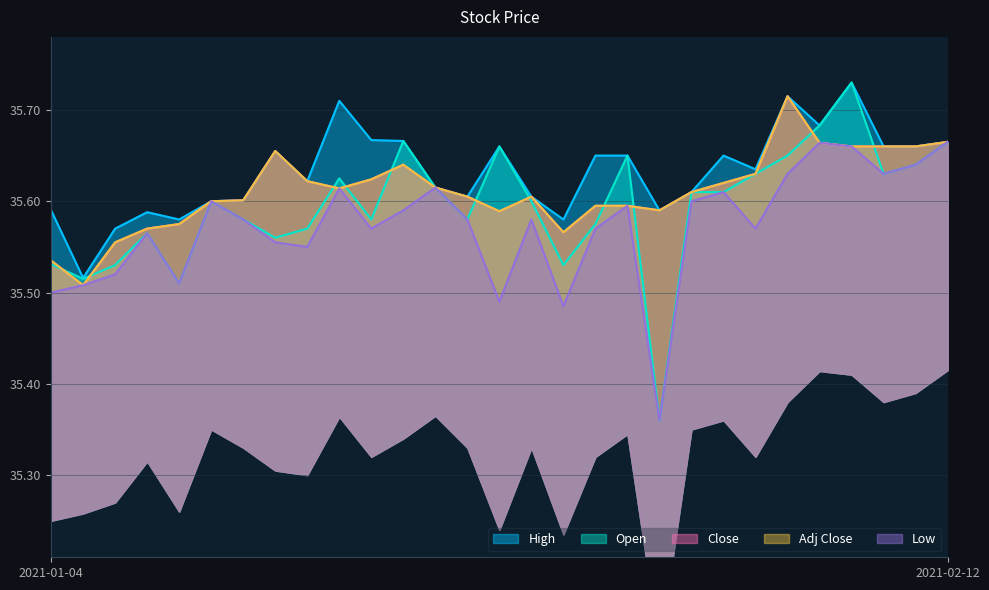

Reading left to right, extract all data points from this chart.

High: 2021-01-04=35.6	2021-01-05=35.5	2021-01-06=35.6	2021-01-07=35.6	2021-01-08=35.6	2021-01-11=35.6	2021-01-12=35.6	2021-01-13=35.7	2021-01-14=35.6	2021-01-15=35.7	2021-01-19=35.7	2021-01-20=35.7	2021-01-21=35.6	2021-01-22=35.6	2021-01-25=35.7	2021-01-26=35.6	2021-01-27=35.6	2021-01-28=35.7	2021-01-29=35.7	2021-02-01=35.6	2021-02-02=35.6	2021-02-03=35.7	2021-02-04=35.6	2021-02-05=35.7	2021-02-08=35.7	2021-02-09=35.7	2021-02-10=35.7	2021-02-11=35.7	2021-02-12=35.7
Open: 2021-01-04=35.5	2021-01-05=35.5	2021-01-06=35.5	2021-01-07=35.6	2021-01-08=35.5	2021-01-11=35.6	2021-01-12=35.6	2021-01-13=35.6	2021-01-14=35.6	2021-01-15=35.6	2021-01-19=35.6	2021-01-20=35.7	2021-01-21=35.6	2021-01-22=35.6	2021-01-25=35.7	2021-01-26=35.6	2021-01-27=35.5	2021-01-28=35.6	2021-01-29=35.7	2021-02-01=35.4	2021-02-02=35.6	2021-02-03=35.6	2021-02-04=35.6	2021-02-05=35.7	2021-02-08=35.7	2021-02-09=35.7	2021-02-10=35.6	2021-02-11=35.6	2021-02-12=35.7
Close: 2021-01-04=35.5	2021-01-05=35.5	2021-01-06=35.6	2021-01-07=35.6	2021-01-08=35.6	2021-01-11=35.6	2021-01-12=35.6	2021-01-13=35.7	2021-01-14=35.6	2021-01-15=35.6	2021-01-19=35.6	2021-01-20=35.6	2021-01-21=35.6	2021-01-22=35.6	2021-01-25=35.6	2021-01-26=35.6	2021-01-27=35.6	2021-01-28=35.6	2021-01-29=35.6	2021-02-01=35.6	2021-02-02=35.6	2021-02-03=35.6	2021-02-04=35.6	2021-02-05=35.7	2021-02-08=35.7	2021-02-09=35.7	2021-02-10=35.7	2021-02-11=35.7	2021-02-12=35.7
Adj Close: 2021-01-04=35.5	2021-01-05=35.5	2021-01-06=35.6	2021-01-07=35.6	2021-01-08=35.6	2021-01-11=35.6	2021-01-12=35.6	2021-01-13=35.7	2021-01-14=35.6	2021-01-15=35.6	2021-01-19=35.6	2021-01-20=35.6	2021-01-21=35.6	2021-01-22=35.6	2021-01-25=35.6	2021-01-26=35.6	2021-01-27=35.6	2021-01-28=35.6	2021-01-29=35.6	2021-02-01=35.6	2021-02-02=35.6	2021-02-03=35.6	2021-02-04=35.6	2021-02-05=35.7	2021-02-08=35.7	2021-02-09=35.7	2021-02-10=35.7	2021-02-11=35.7	2021-02-12=35.7
Low: 2021-01-04=35.5	2021-01-05=35.5	2021-01-06=35.5	2021-01-07=35.6	2021-01-08=35.5	2021-01-11=35.6	2021-01-12=35.6	2021-01-13=35.6	2021-01-14=35.5	2021-01-15=35.6	2021-01-19=35.6	2021-01-20=35.6	2021-01-21=35.6	2021-01-22=35.6	2021-01-25=35.5	2021-01-26=35.6	2021-01-27=35.5	2021-01-28=35.6	2021-01-29=35.6	2021-02-01=35.4	2021-02-02=35.6	2021-02-03=35.6	2021-02-04=35.6	2021-02-05=35.6	2021-02-08=35.7	2021-02-09=35.7	2021-02-10=35.6	2021-02-11=35.6	2021-02-12=35.7